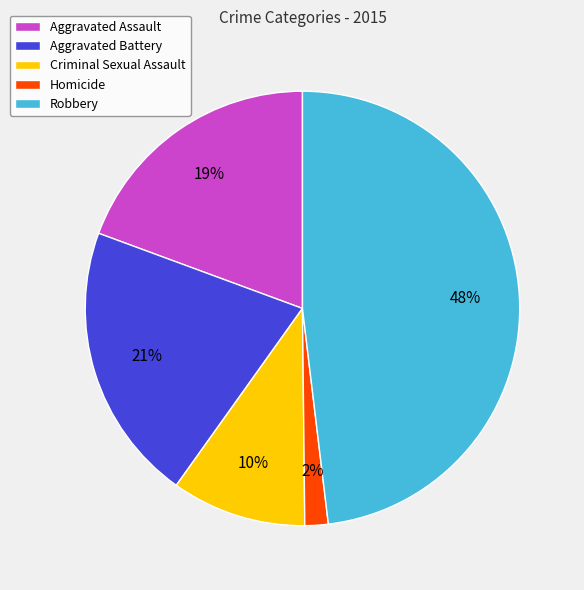

Which category has the smallest portion of the pie?

Homicide